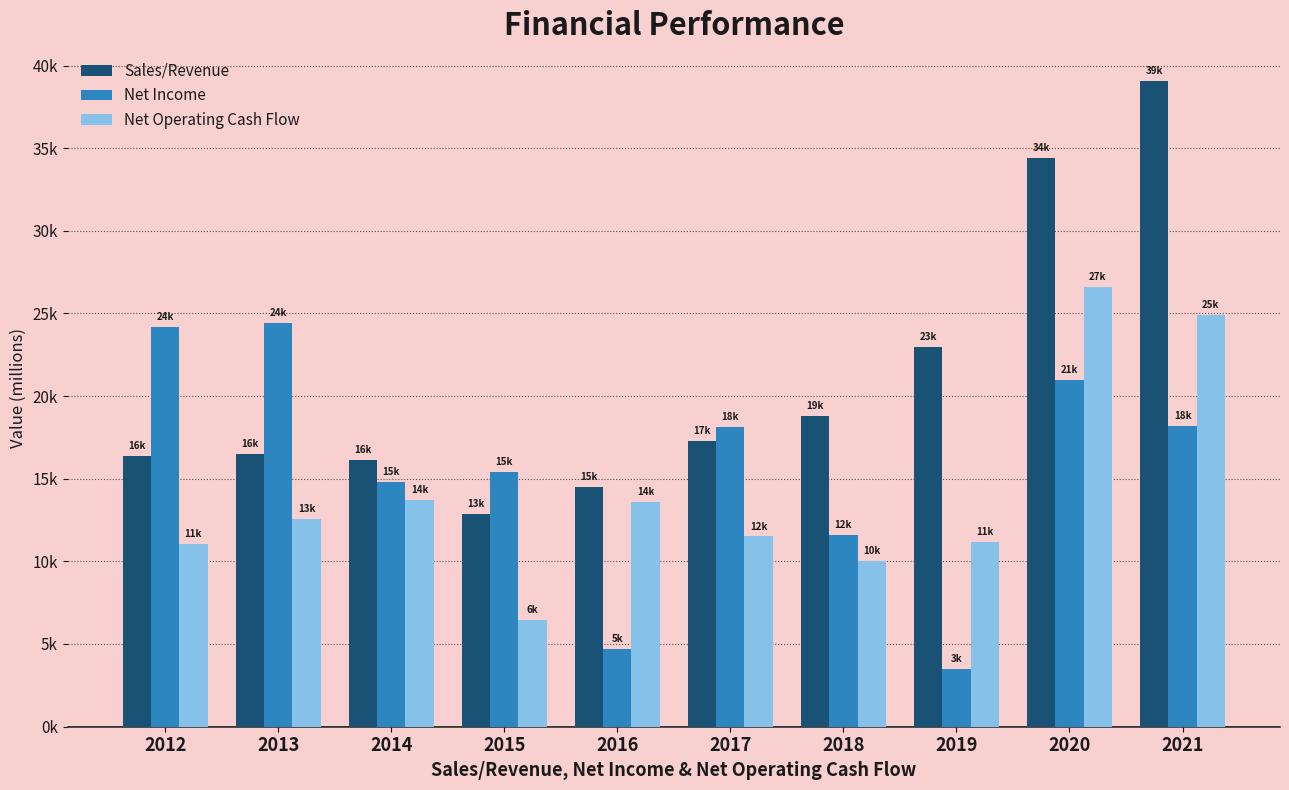

What are all the series names shown in the legend?

Sales/Revenue, Net Income, Net Operating Cash Flow